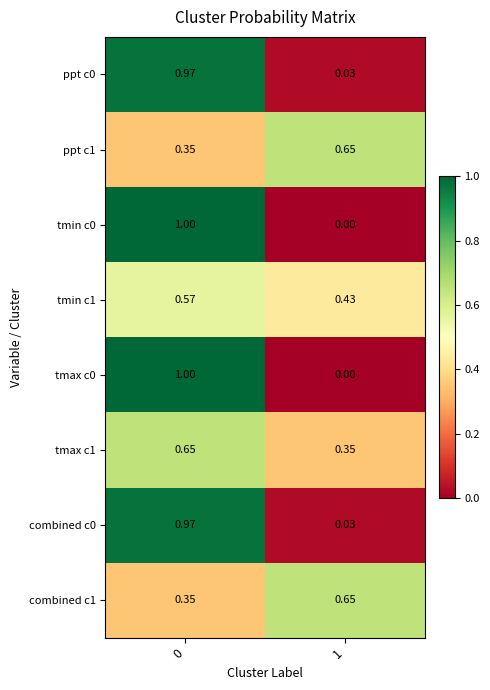

How many data points does each series have?

2